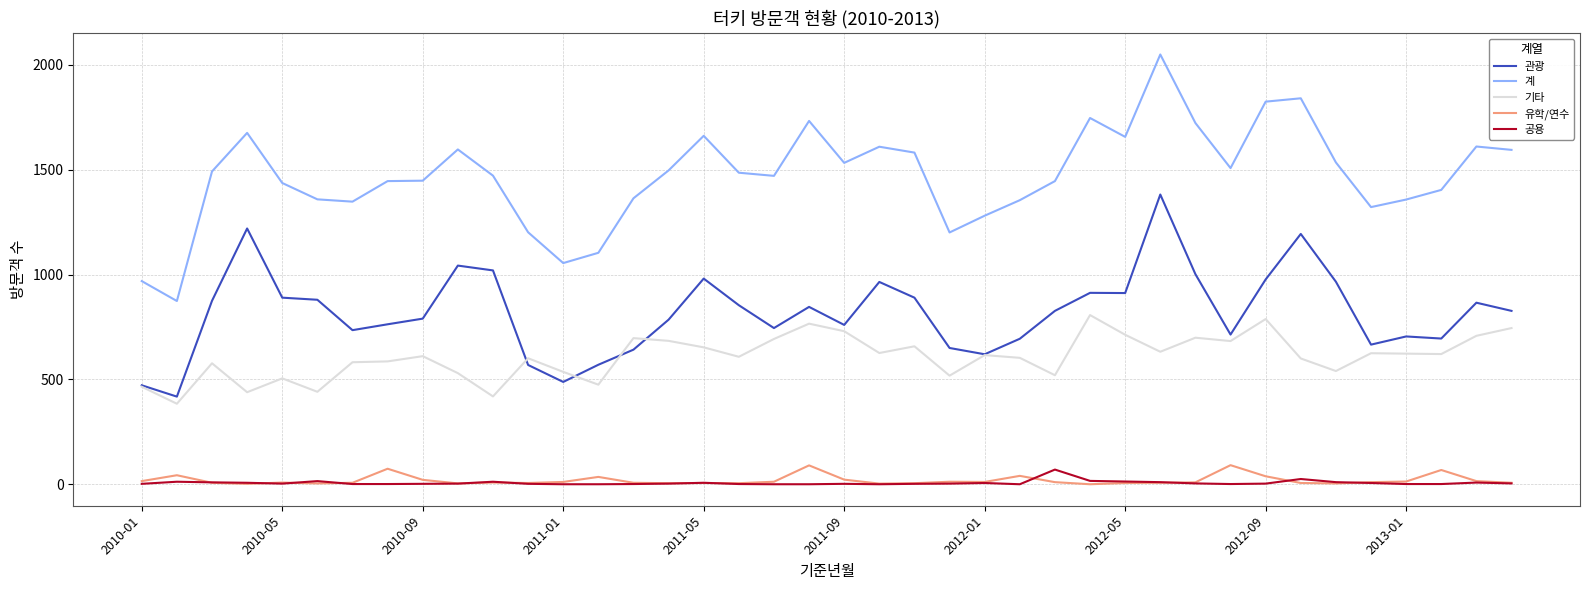

Which series has the largest range (max minus min)?

계